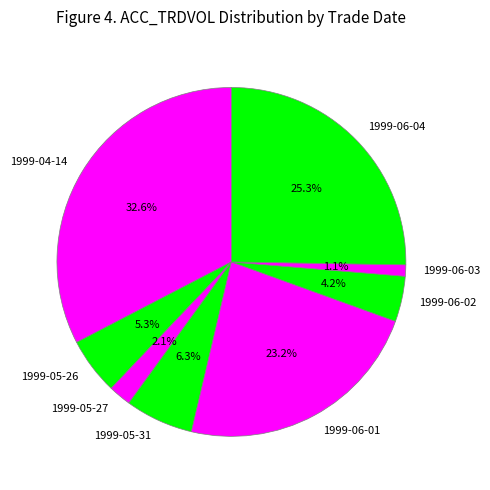

Which slice is the smallest?

1999-06-03